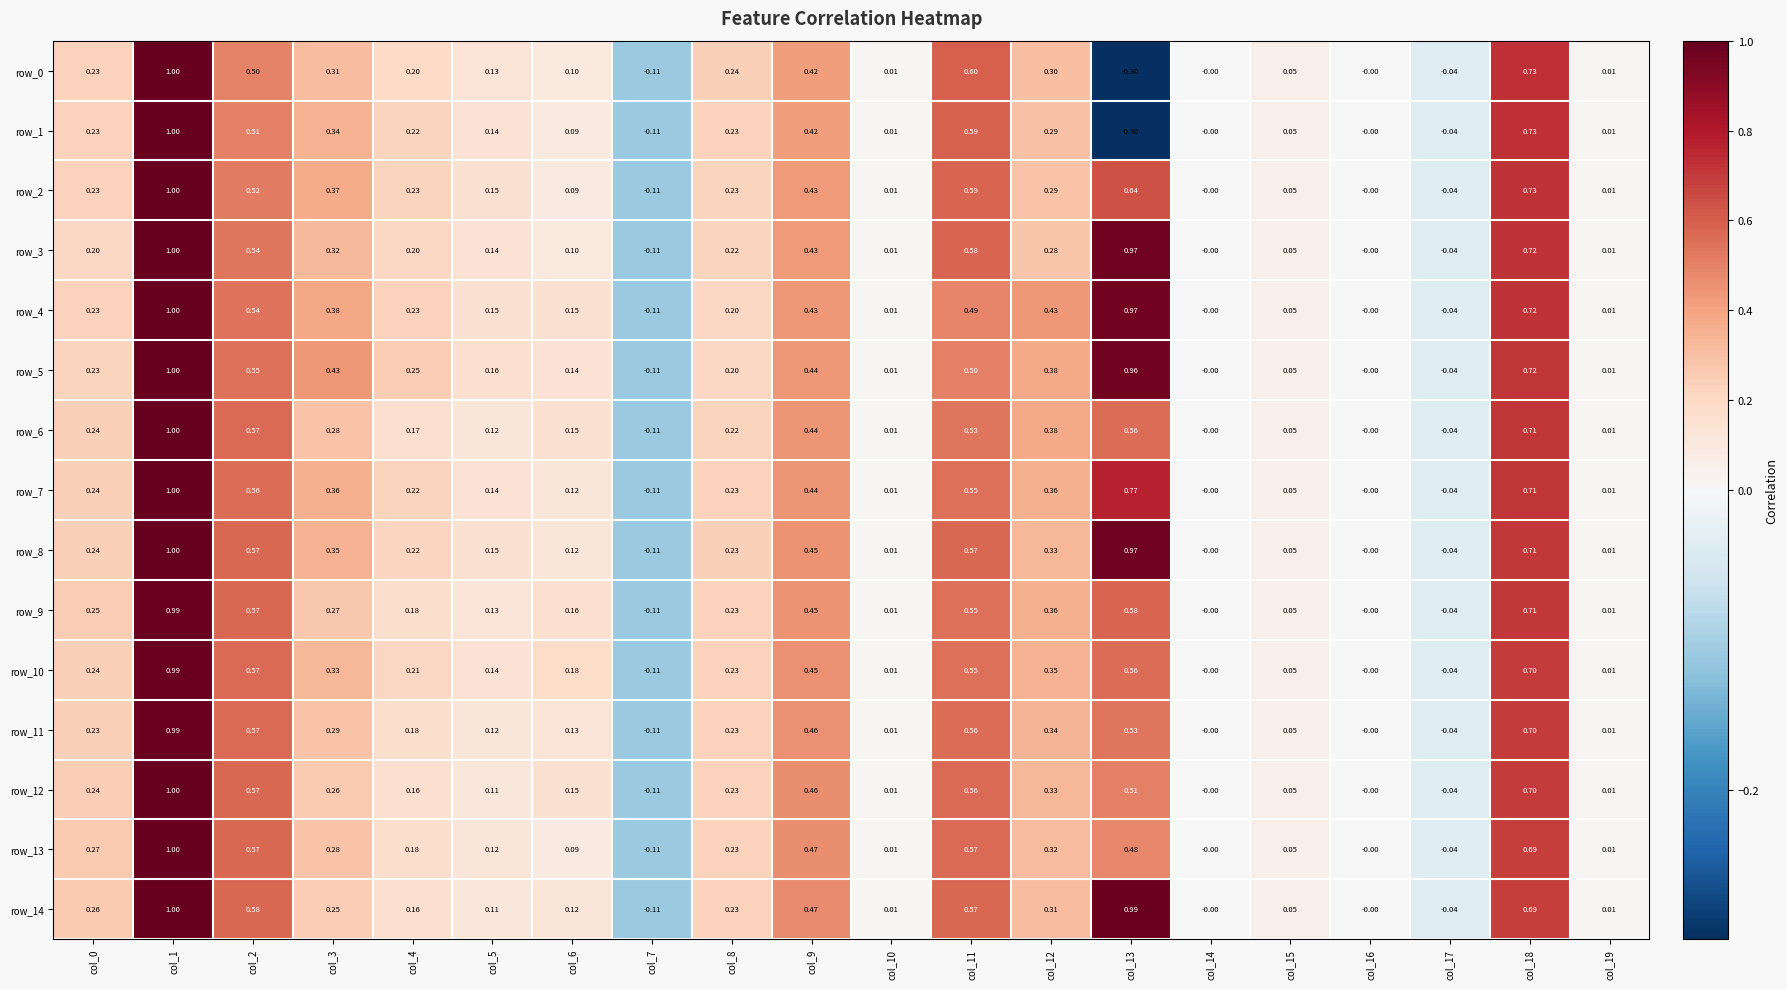

Is the value of row_12 at col_5 greater than the value of row_14 at col_14?

Yes